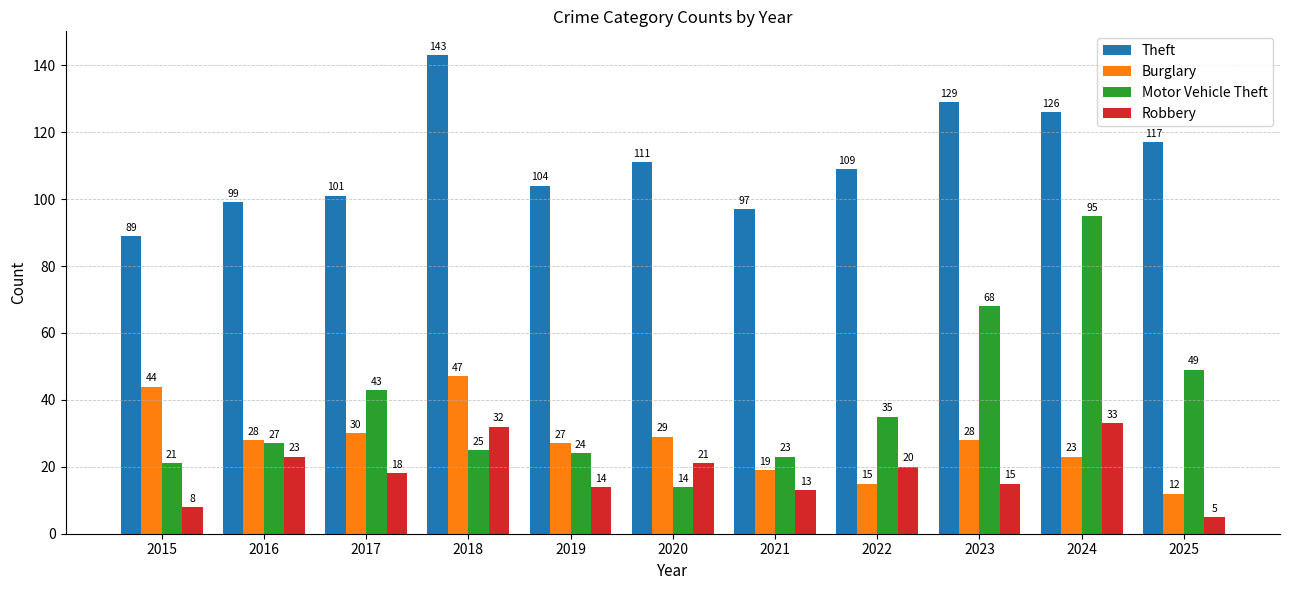

What is the minimum value shown in the chart?

5